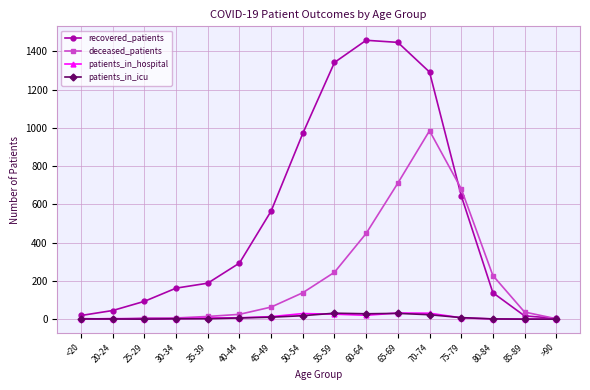

How many categories are shown in the chart?

16